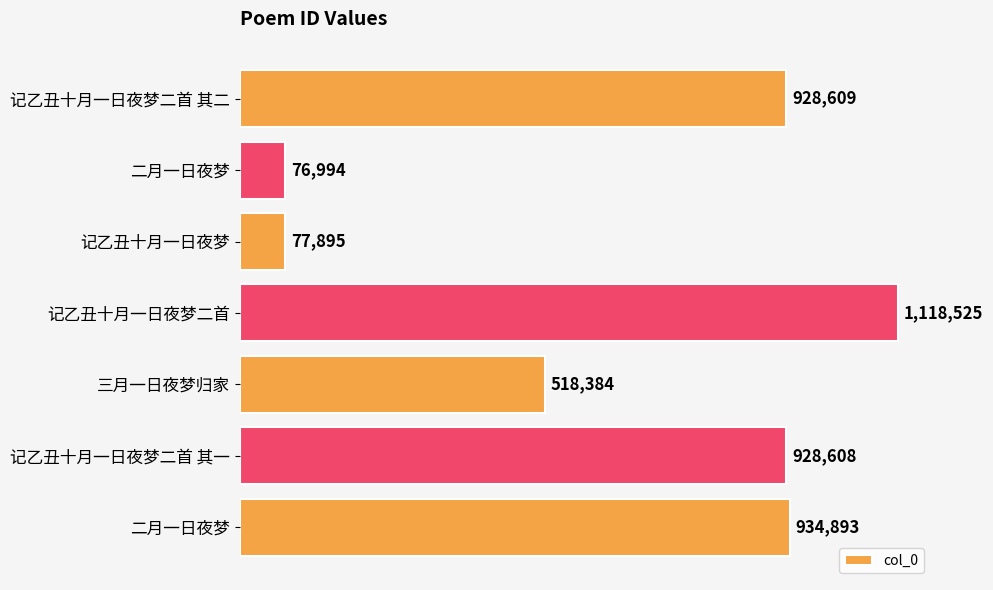

Are the bars horizontal?

Yes